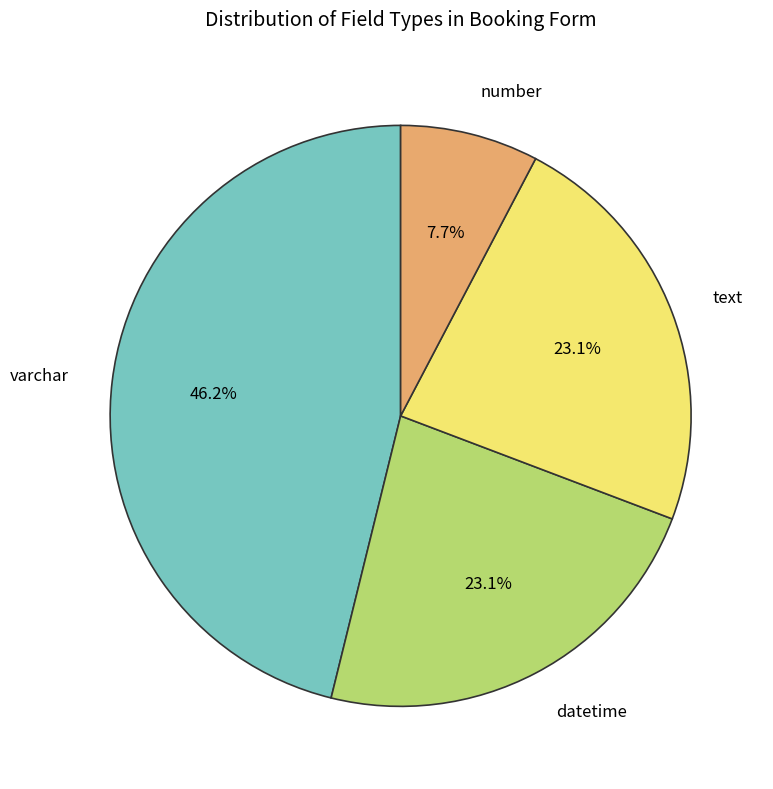

To the nearest percent, what portion does datetime represent?

23%